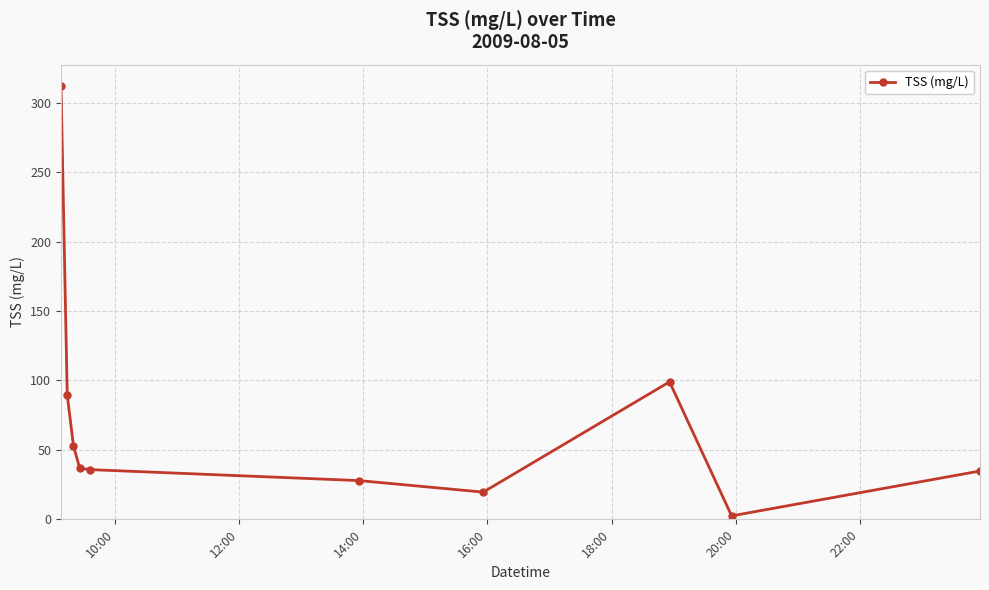

What is the value of the 4th point from the left?

36.9